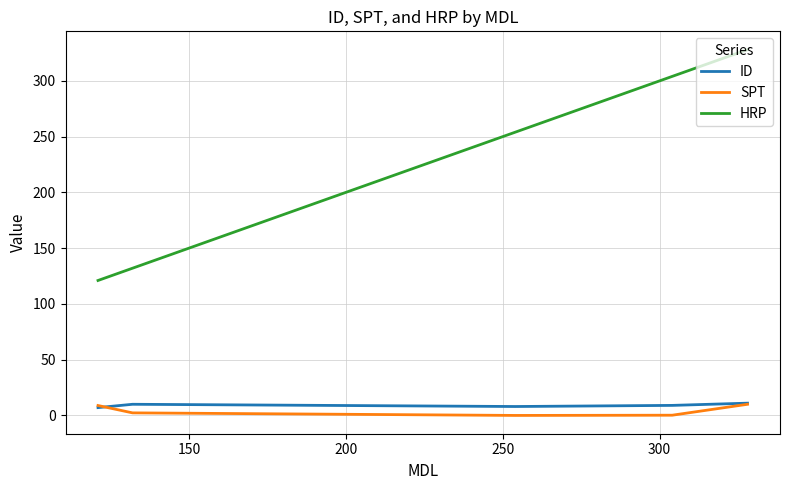

True or false: SPT and HRP cross at least once.

False